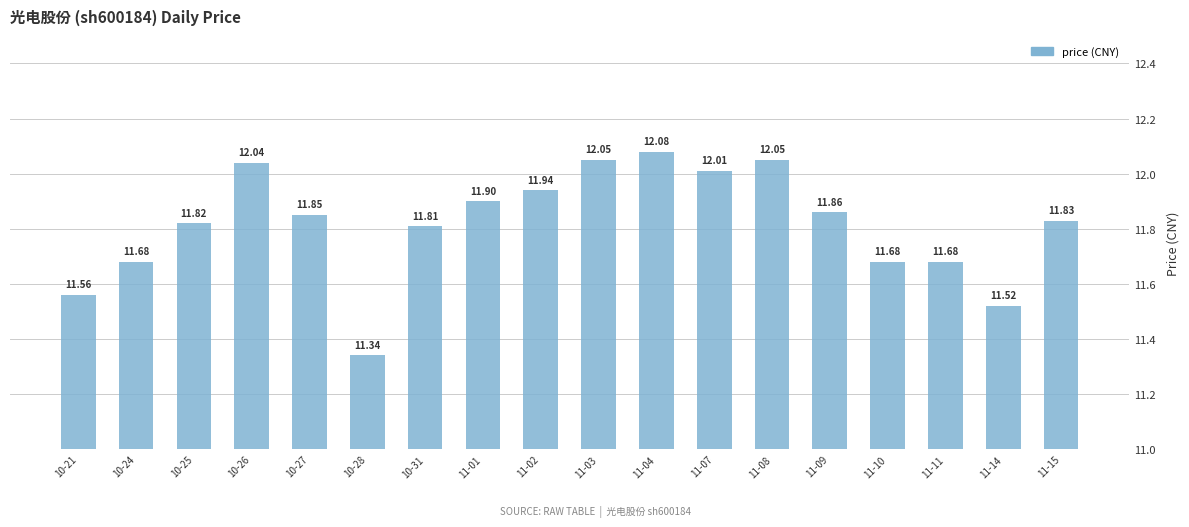

Are the bars grouped side by side (vs. stacked)?

No